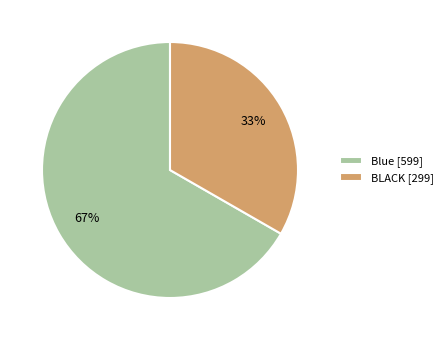

How many slices are in this pie chart?

2